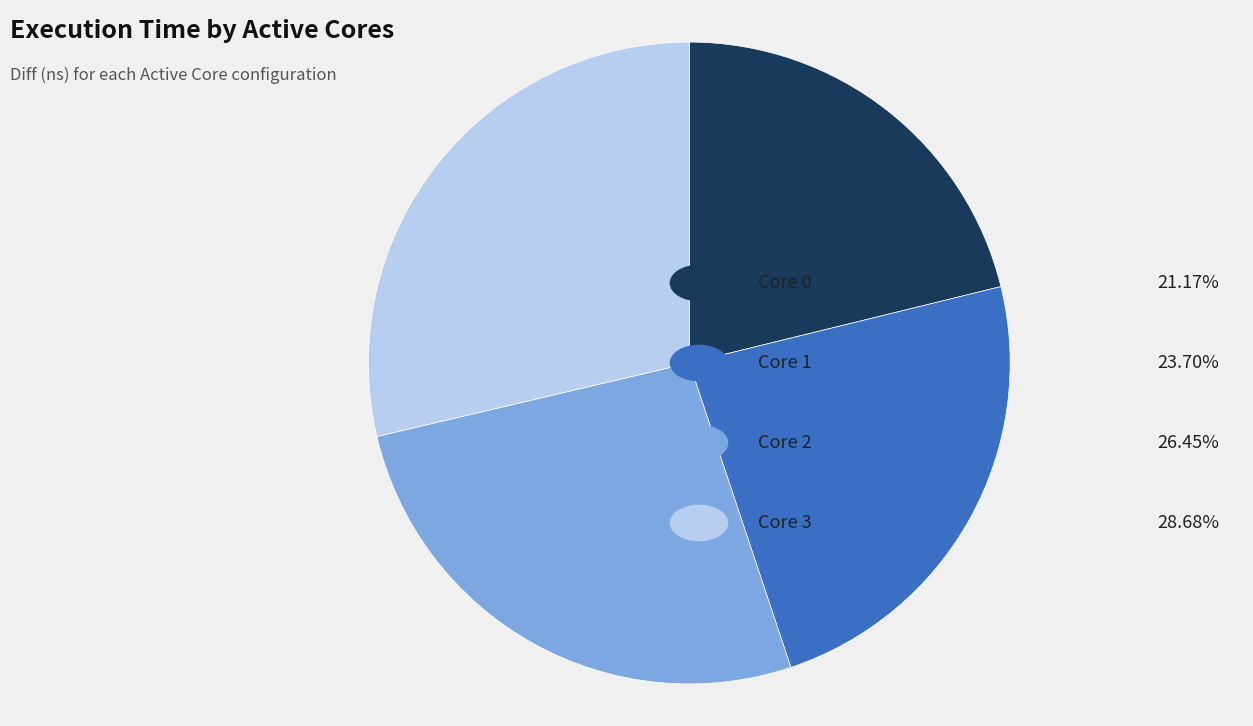

Count the number of slices in the pie.

4